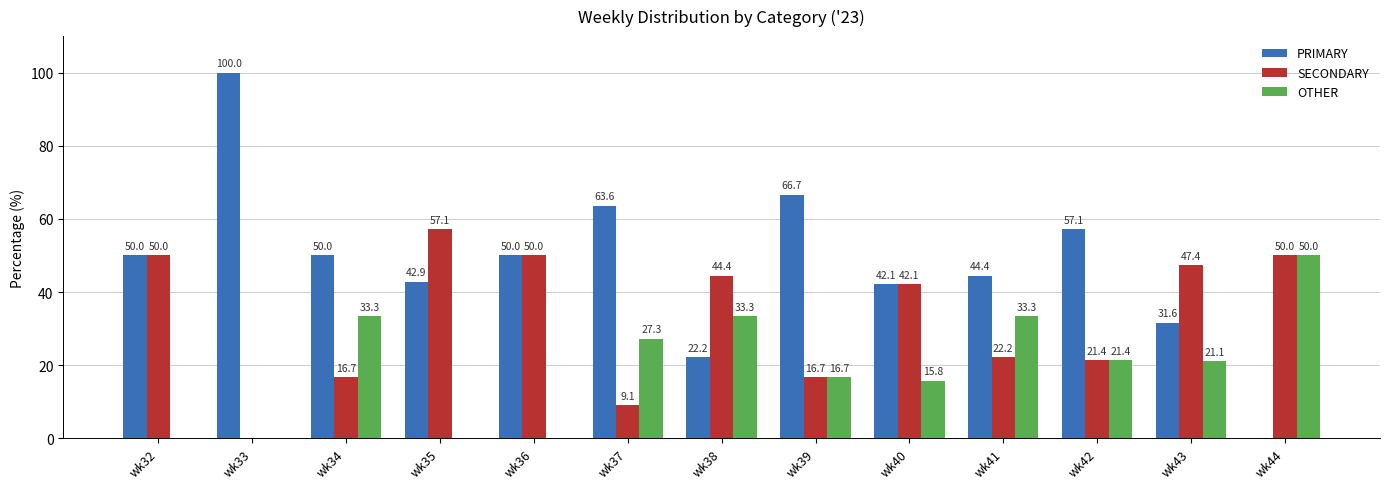

Where does the SECONDARY series first go above 42?

wk32